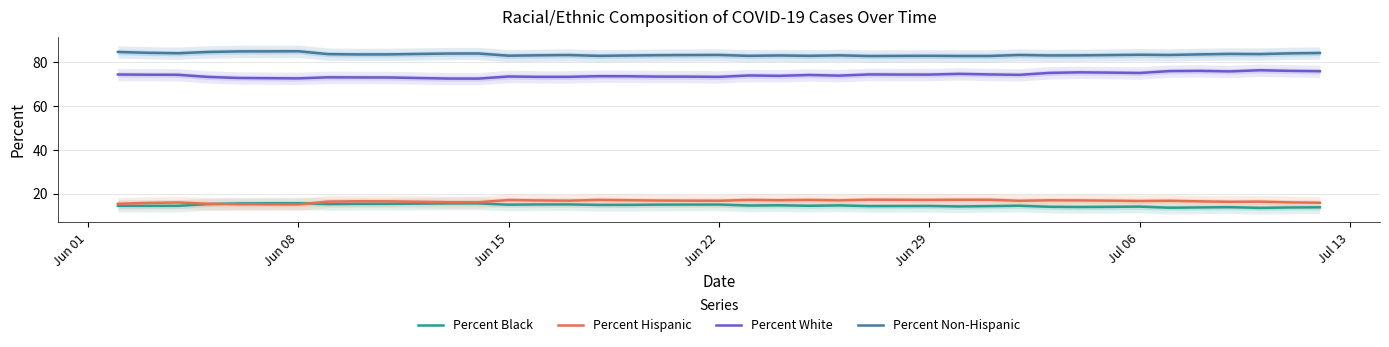

True or false: Percent Black and Percent Non-Hispanic intersect in this chart.

False